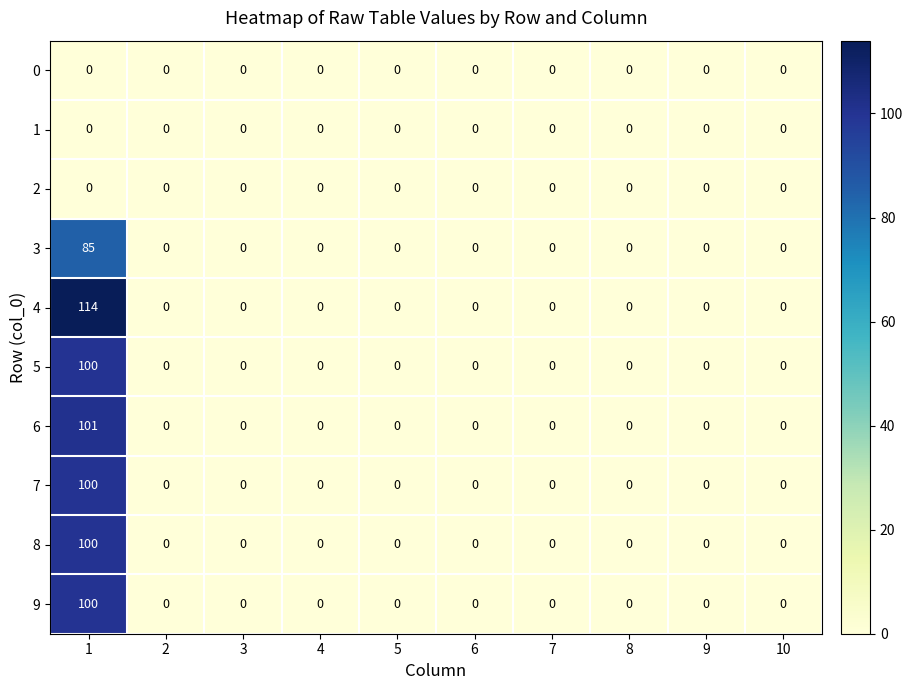

True or false: 6 has a value of 0 at 3.

True